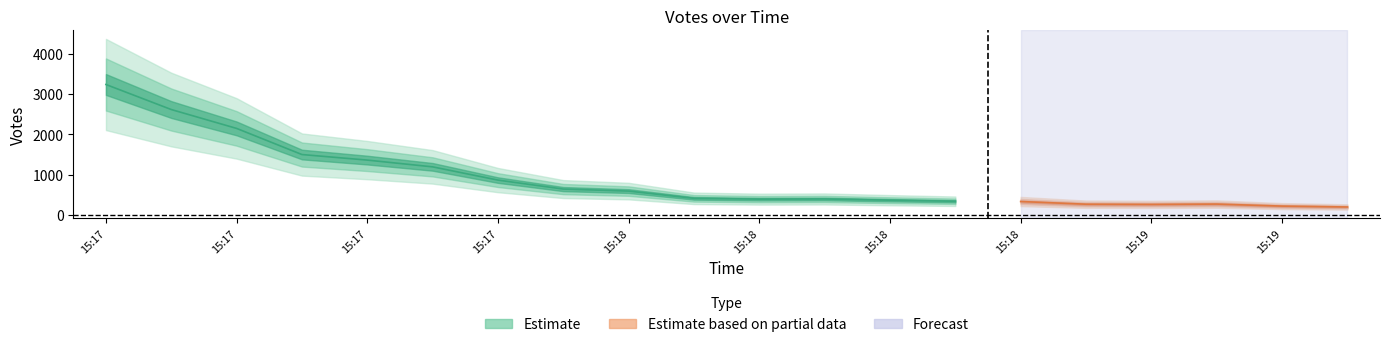

What is the ratio of the value at 15:18 to the value at 15:19?

1.2